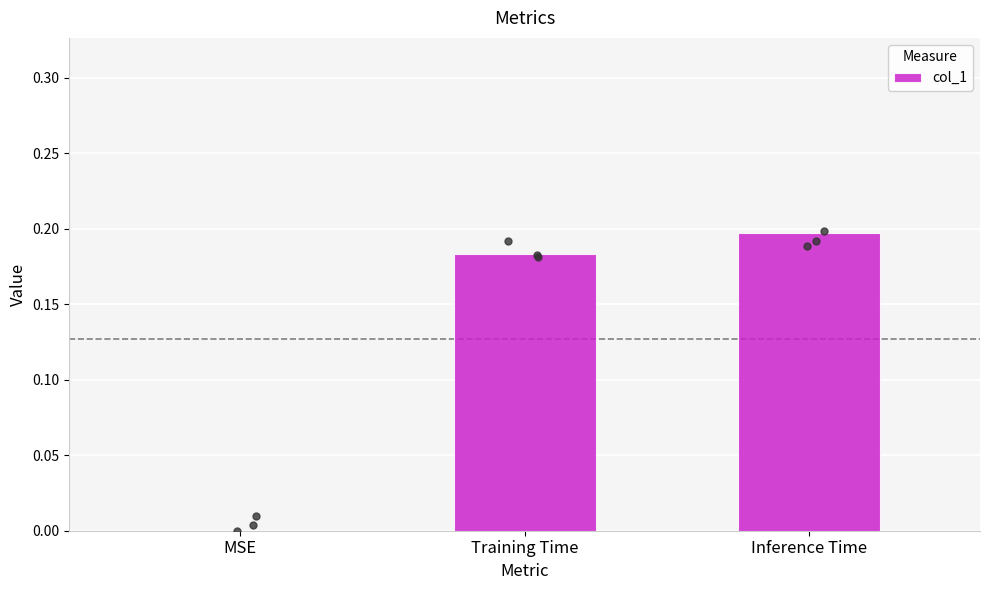

What is the change in value from MSE to Training Time?

+0.2